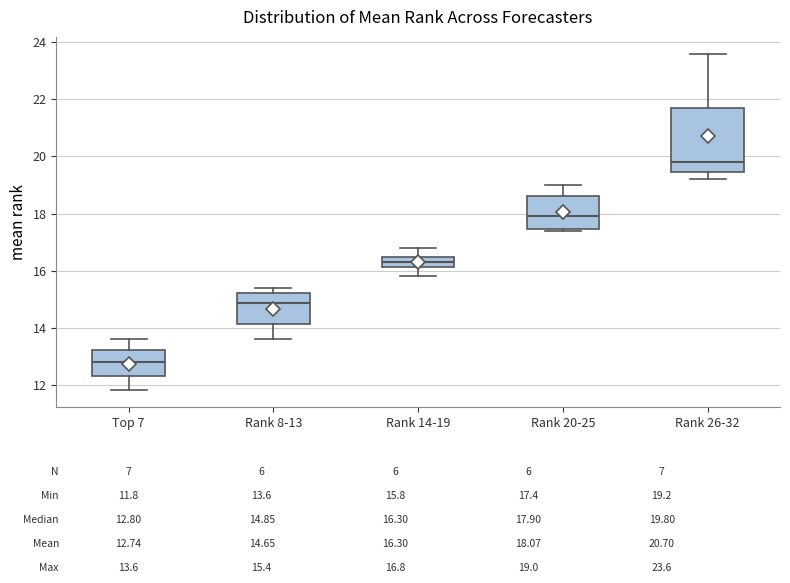

Which box has the highest median line?

Rank 26-32